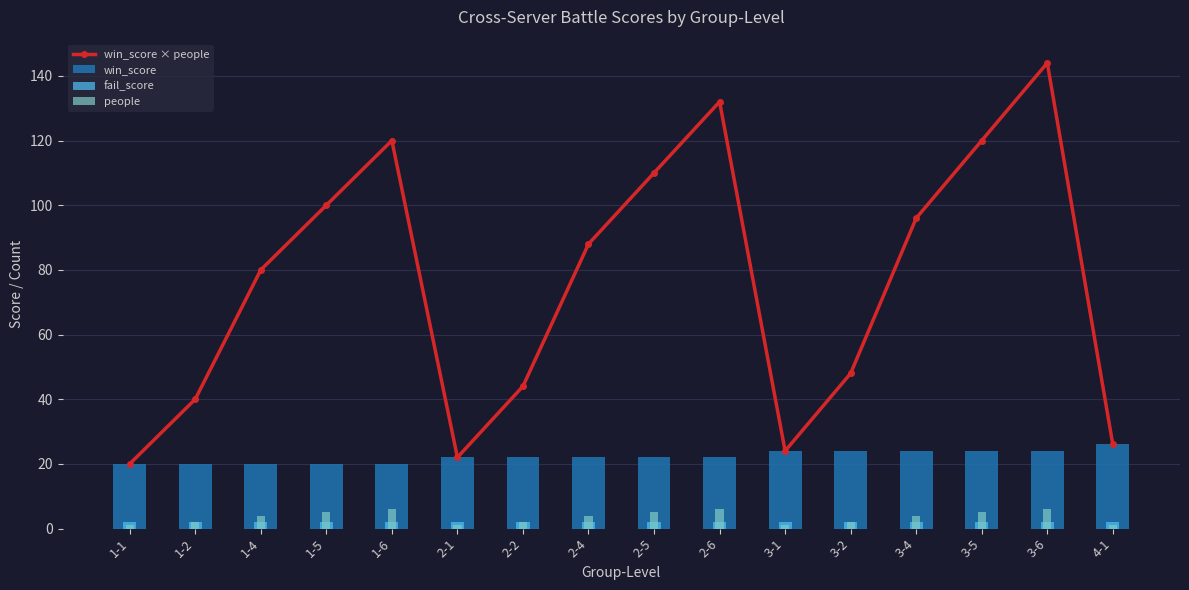

Are the bars grouped side by side (vs. stacked)?

Yes